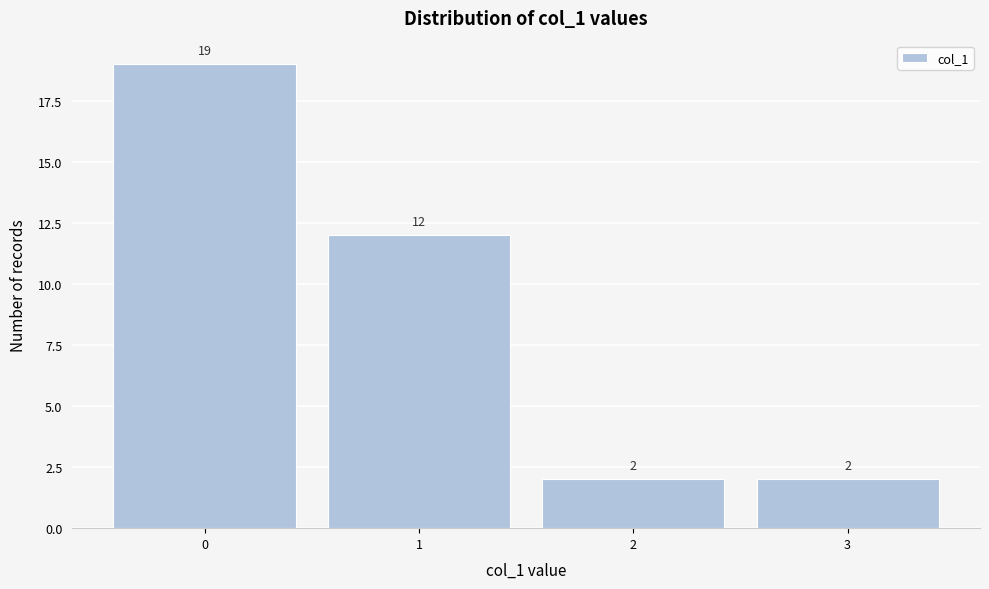

Reading left to right, transcribe this chart: for each bar, give the range it covers on the x-axis and its height.

-0.5 to 0.5: 19
0.5 to 1.5: 12
1.5 to 2.5: 2
2.5 to 3.5: 2